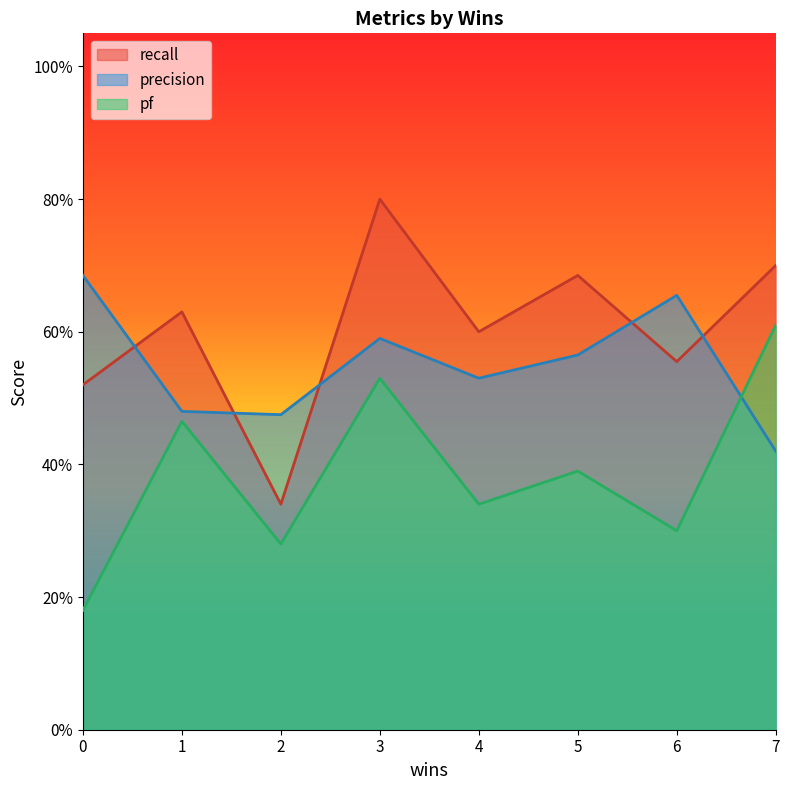

True or false: pf and precision intersect in this chart.

True